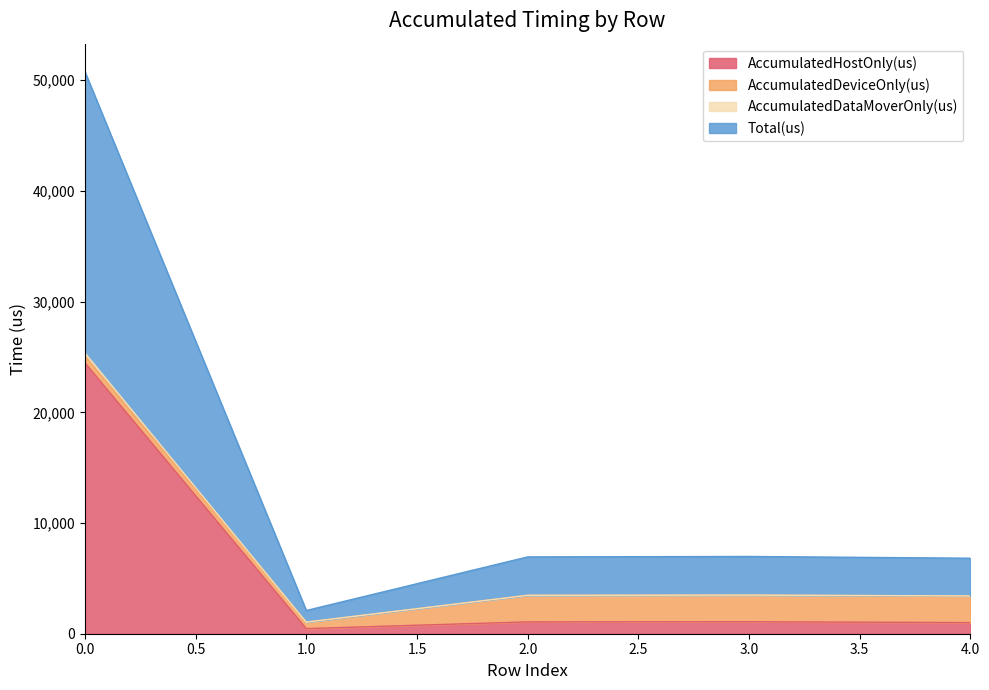

The AccumulatedDataMoverOnly(us) series shows 5317.4 at 4. True or false?

False